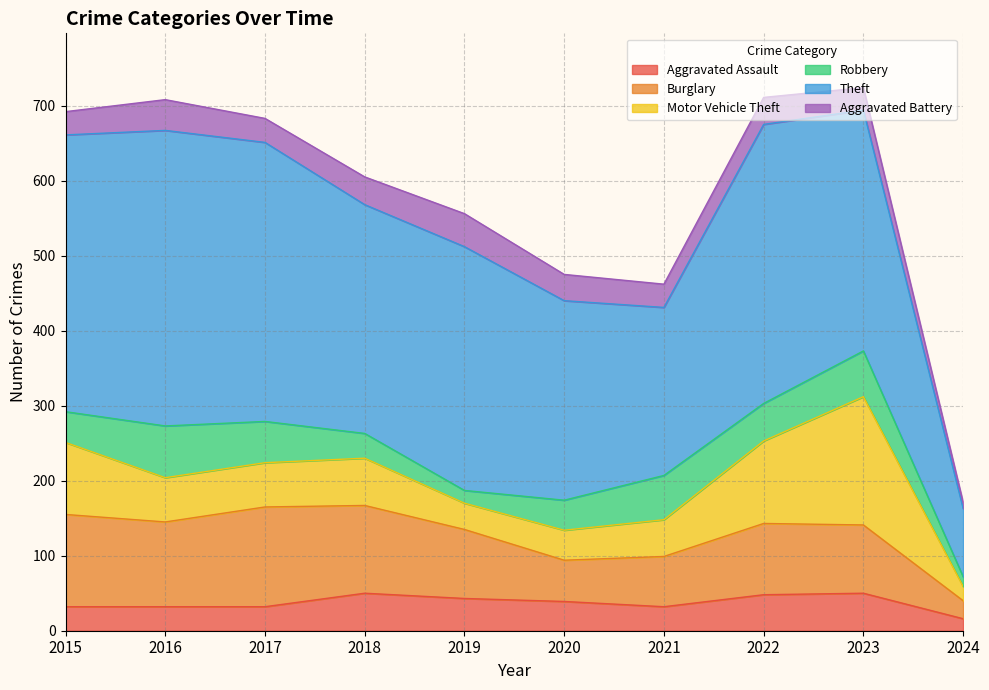

True or false: Burglary and Robbery intersect in this chart.

False